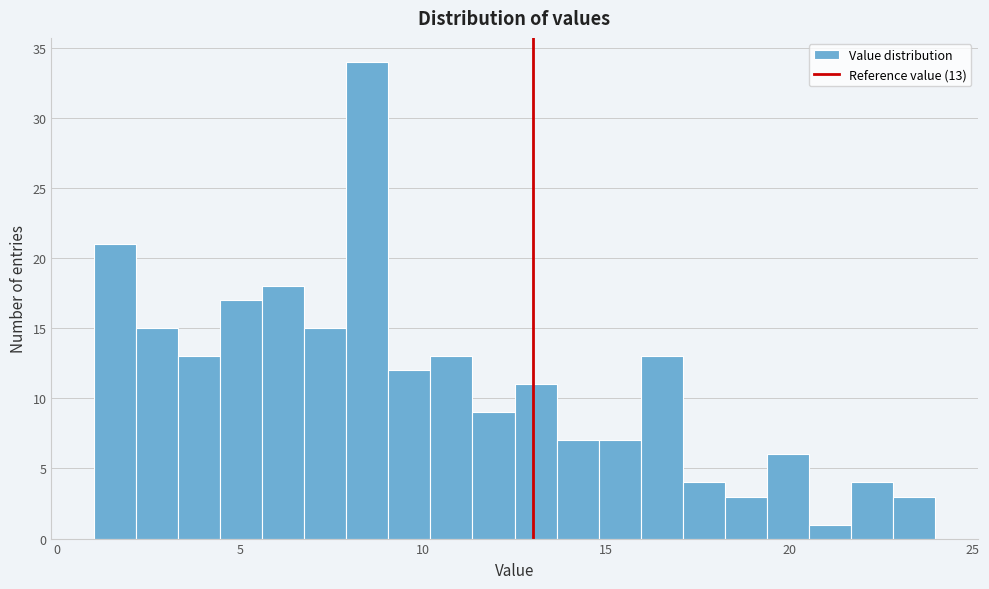

Read against the x-axis, roughly where is the centre of the tallest bar?

8.5